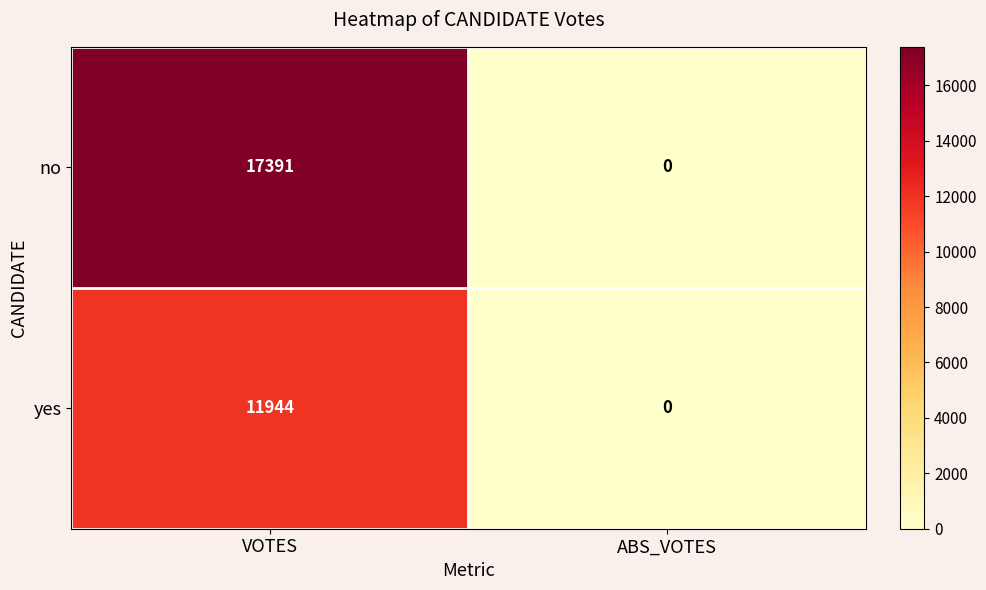

What is the sum of the yes values at VOTES and ABS_VOTES?

11944